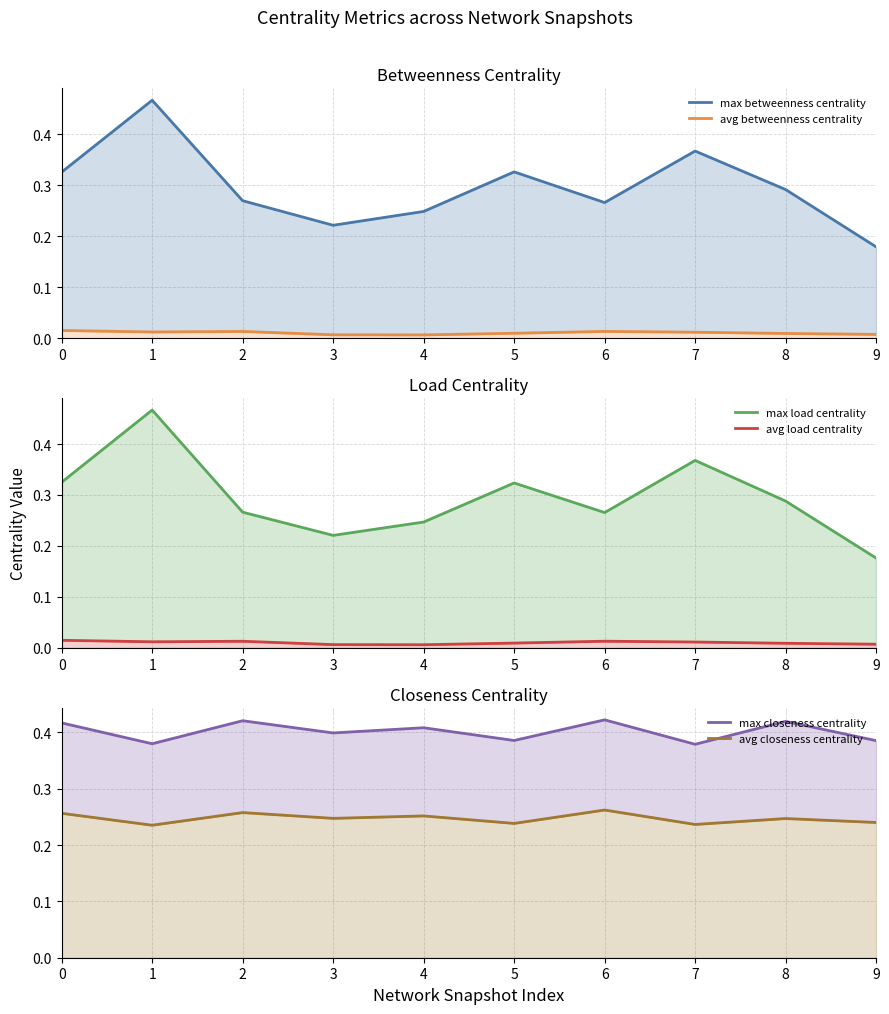

Where is max betweenness centrality nearest to the value 0?

9